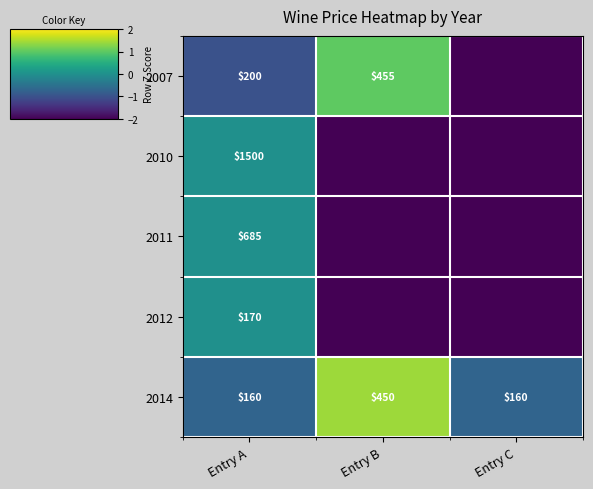

Count the 2014 values in the range 160 to 450.

3